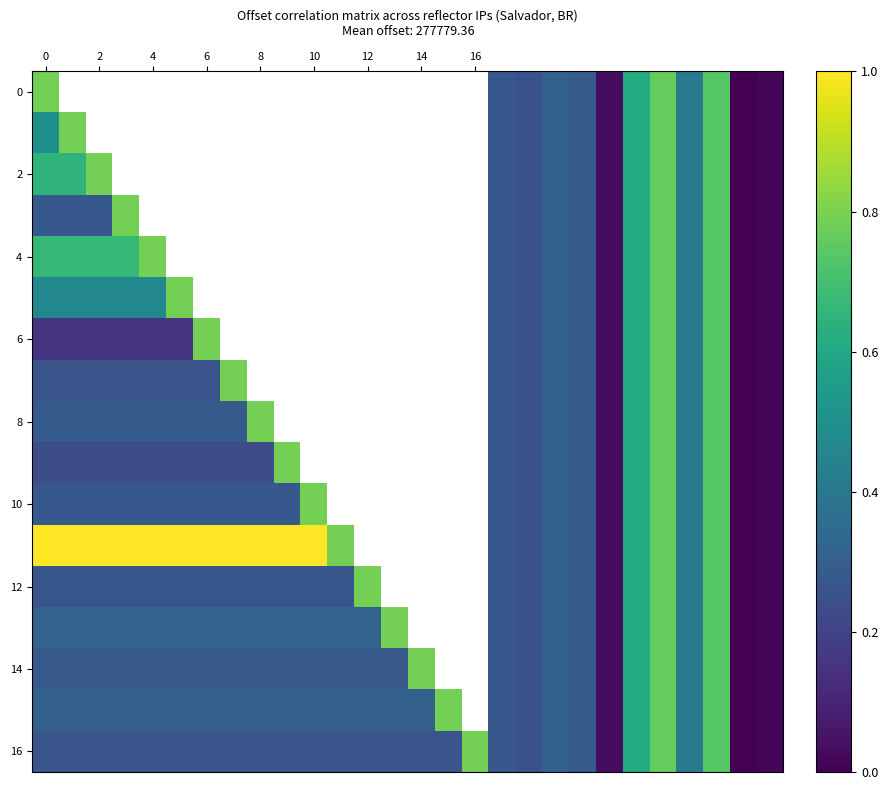

What is the greatest value displayed?

1.0